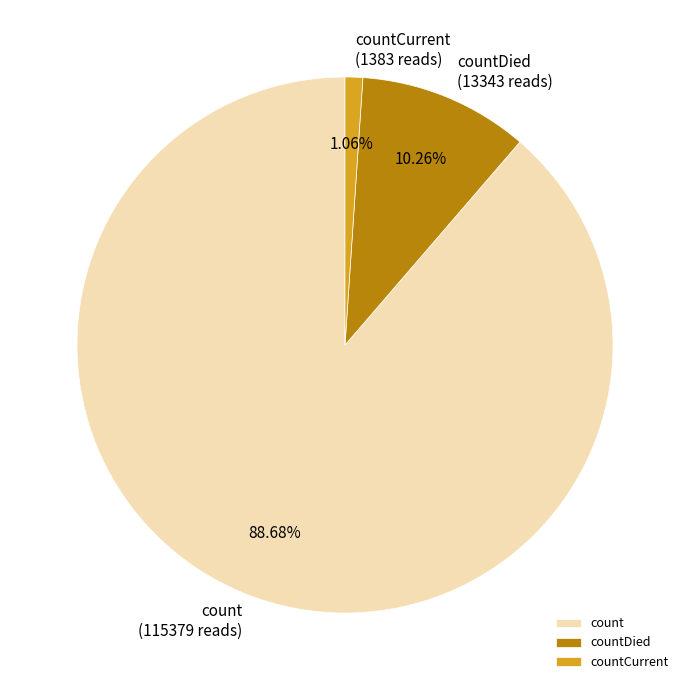

What percentage is the count slice, to the nearest percent?

89%